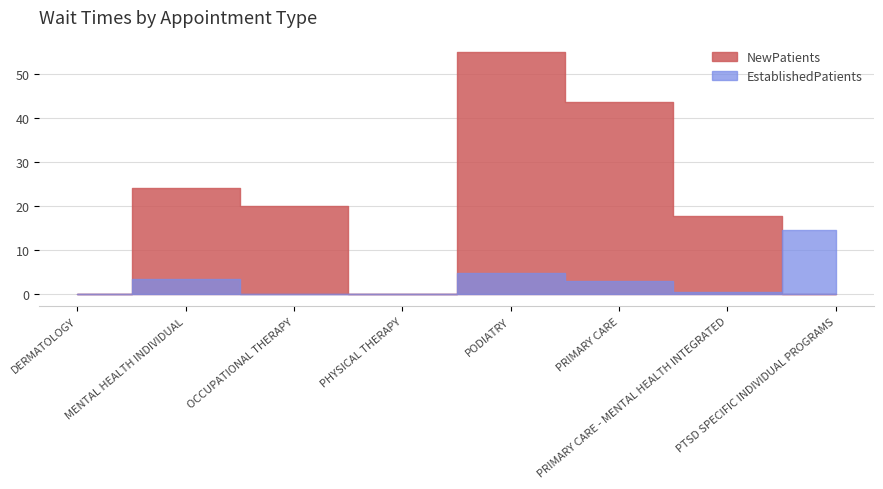

Where is the first local maximum for EstablishedPatients?

MENTAL HEALTH INDIVIDUAL